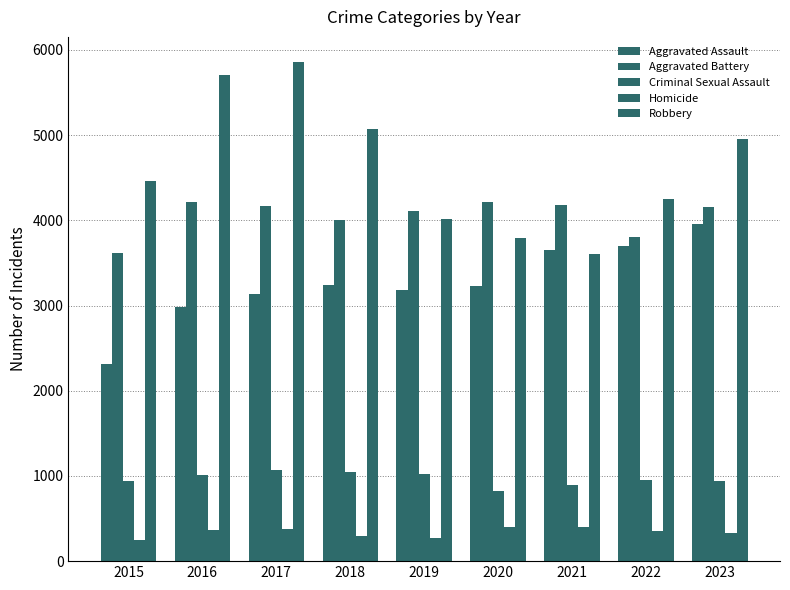

At which label is Criminal Sexual Assault closest to 944?

2022